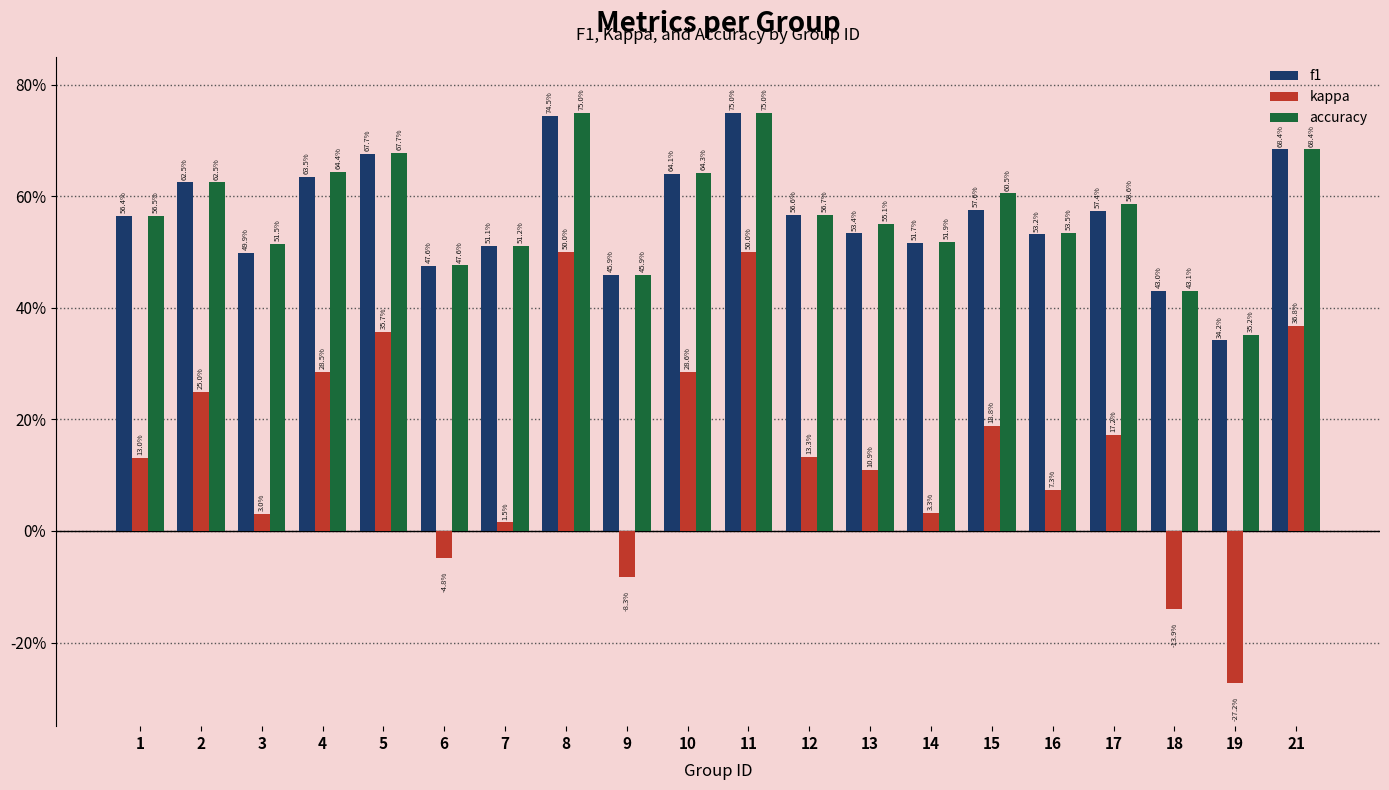

Reading left to right, what are all the values shown in this chart?

f1: 0.6	0.6	0.5	0.6	0.7	0.5	0.5	0.7	0.5	0.6	0.8	0.6	0.5	0.5	0.6	0.5	0.6	0.4	0.3	0.7
kappa: 0.1	0.2	0.0	0.3	0.4	-0.0	0.0	0.5	-0.1	0.3	0.5	0.1	0.1	0.0	0.2	0.1	0.2	-0.1	-0.3	0.4
accuracy: 0.6	0.6	0.5	0.6	0.7	0.5	0.5	0.8	0.5	0.6	0.8	0.6	0.6	0.5	0.6	0.5	0.6	0.4	0.4	0.7